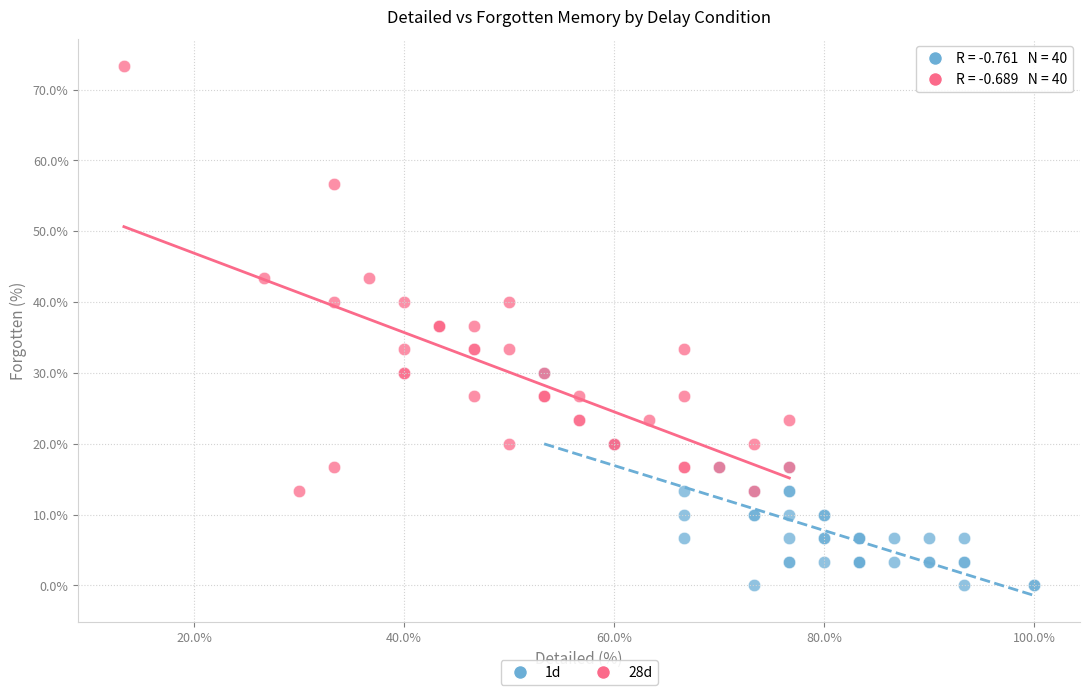

Which series reaches the minimum Y coordinate?

1d